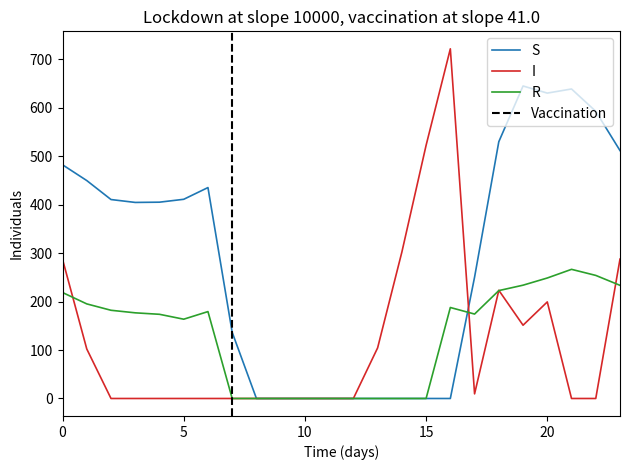

What is the average value of the I series?

121.2